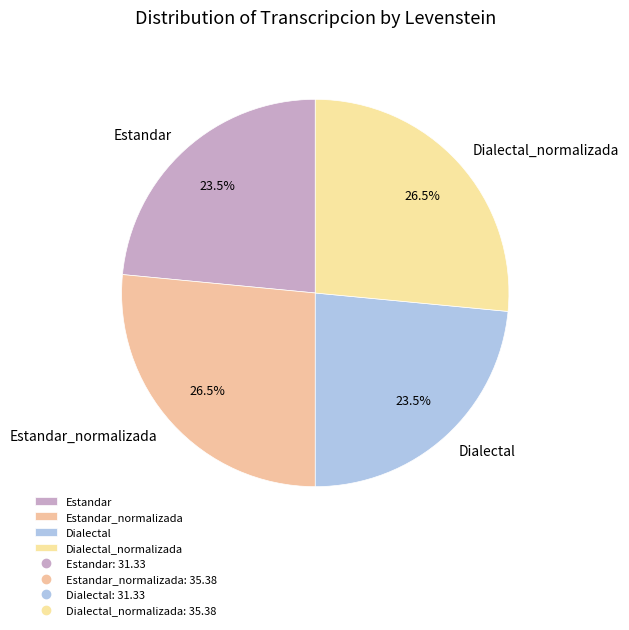

Does Dialectal_normalizada account for over 50% of the chart?

No